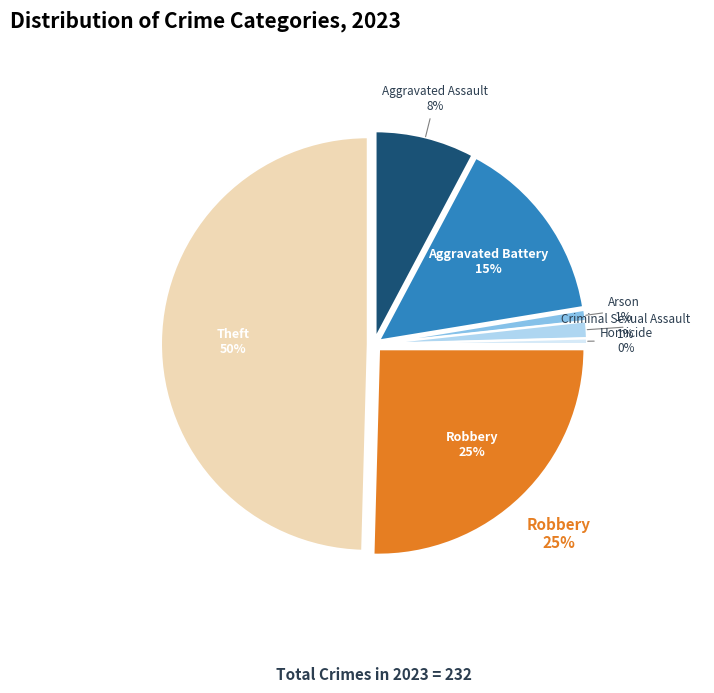

How many slices are in this pie chart?

7